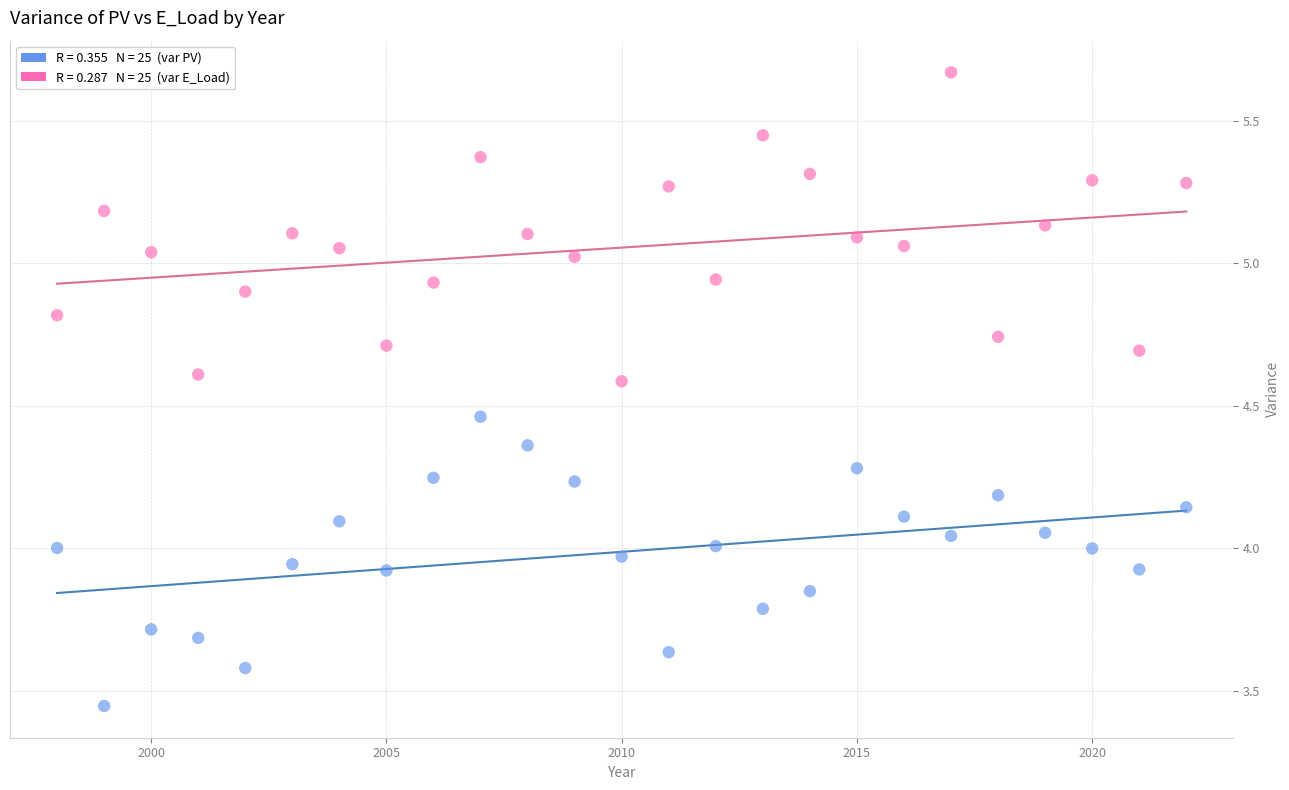

Across all data points, what is the range of Y values (max minus min)?

2.2